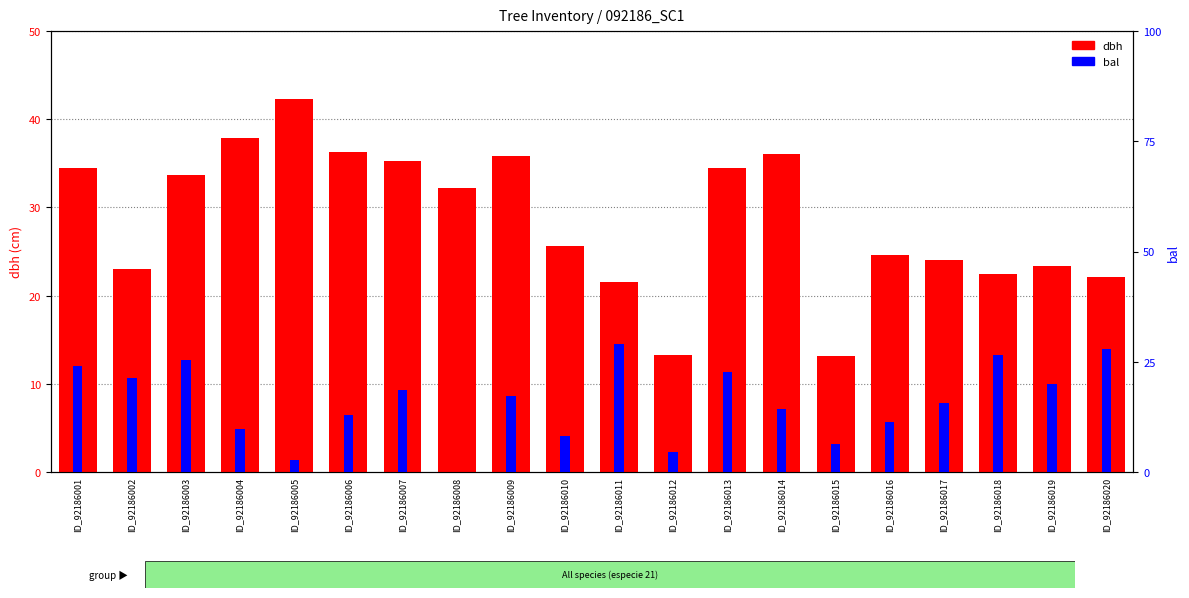

At ID_92186019, list the series in order from smallest to largest.

bal, dbh